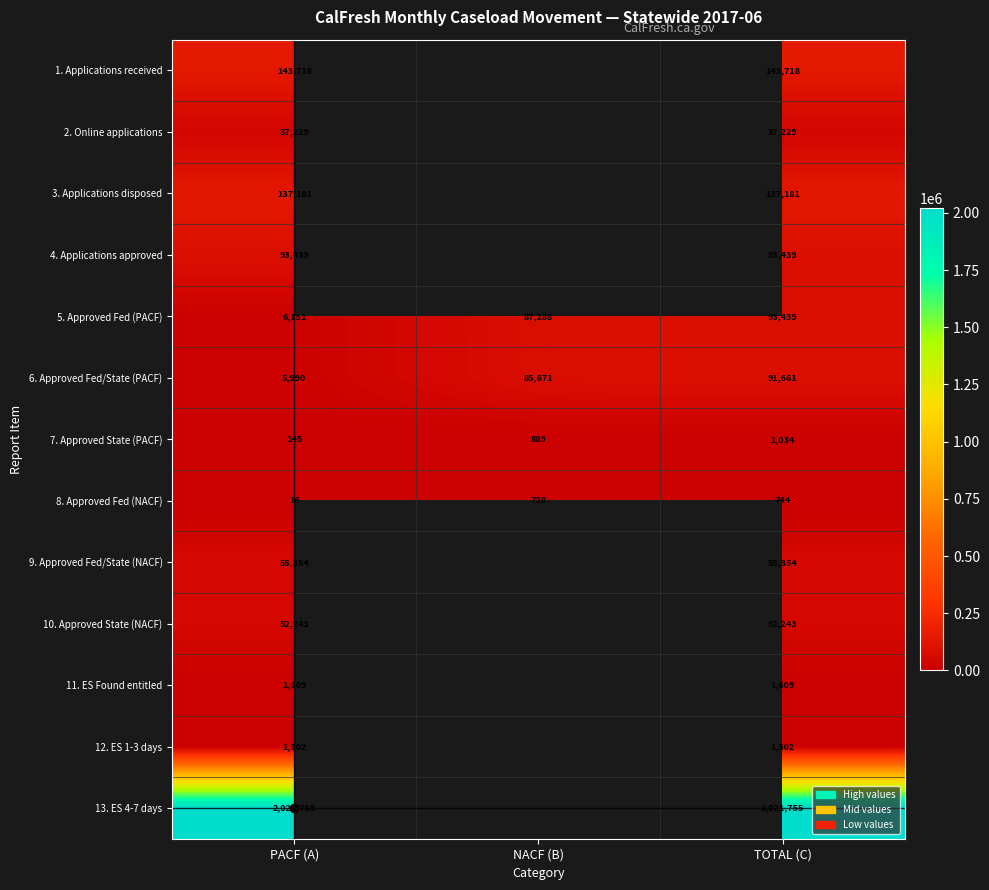

How many series are shown in this chart?

13